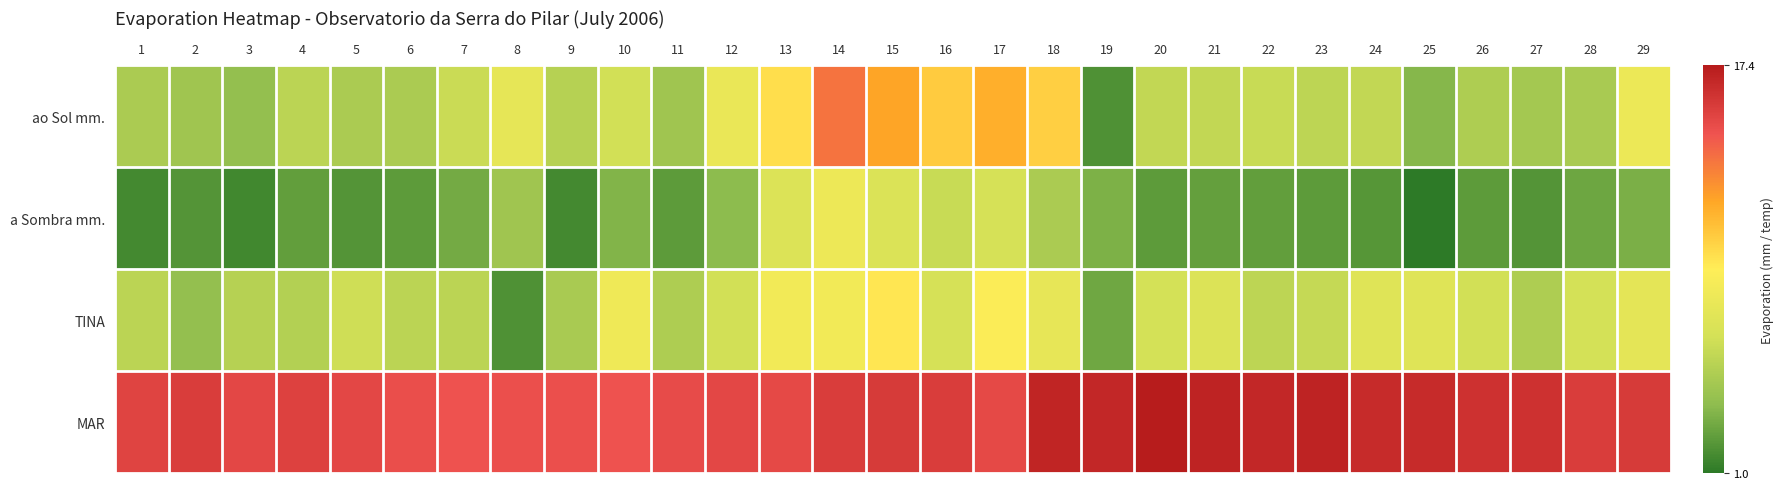

Reading right to left, extract all data points from this chart.

ao Sol mm.: 29=8.0	28=4.8	27=4.6	26=5.0	25=3.5	24=5.8	23=5.6	22=6.0	21=5.8	20=5.8	19=2.0	18=10.4	17=11.6	16=10.5	15=12.0	14=13.6	13=9.8	12=7.9	11=4.4	10=6.4	9=5.3	8=7.6	7=6.1	6=4.9	5=4.9	4=5.5	3=4.0	2=4.4	1=4.9
a Sombra mm.: 29=3.2	28=2.8	27=2.1	26=2.4	25=1.0	24=2.2	23=2.4	22=2.5	21=2.6	20=2.4	19=3.3	18=4.9	17=6.6	16=6.0	15=6.9	14=8.1	13=7.0	12=3.7	11=2.4	10=3.4	9=1.7	8=4.4	7=3.0	6=2.4	5=2.1	4=2.5	3=1.6	2=2.1	1=1.7
TINA: 29=7.5	28=6.5	27=5.0	26=6.4	25=7.2	24=7.2	23=5.9	22=5.6	21=7.0	20=6.5	19=2.9	18=7.7	17=9.0	16=6.6	15=9.5	14=8.4	13=8.4	12=6.4	11=5.0	10=8.2	9=4.8	8=2.0	7=5.5	6=5.5	5=6.3	4=5.2	3=5.3	2=4.0	1=5.5
MAR: 29=15.8	28=15.7	27=16.3	26=16.3	25=16.6	24=16.6	23=17.0	22=16.8	21=17.0	20=17.4	19=16.8	18=16.9	17=15.1	16=15.7	15=15.8	14=15.7	13=15.1	12=15.2	11=15.0	10=14.7	9=14.8	8=14.8	7=14.7	6=14.9	5=15.2	4=15.5	3=15.2	2=15.7	1=15.4